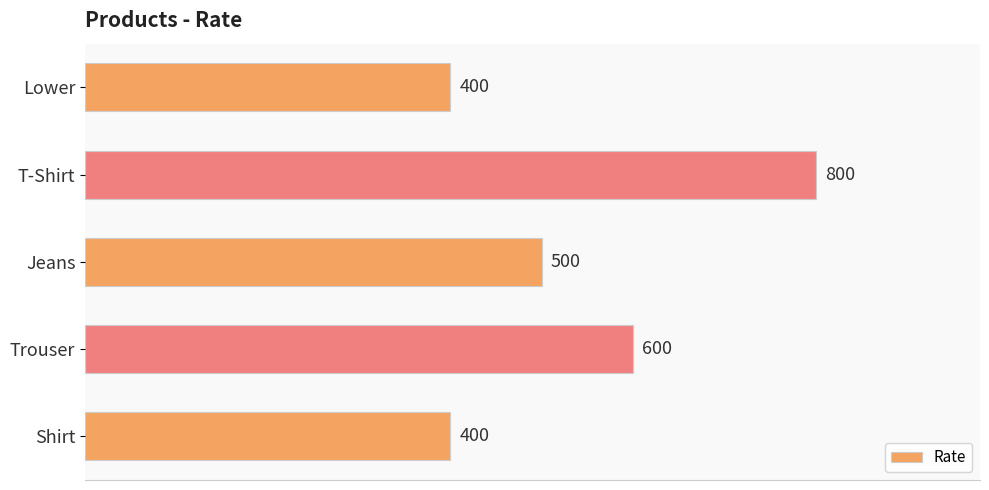

How many values are between 400 and 600?

4